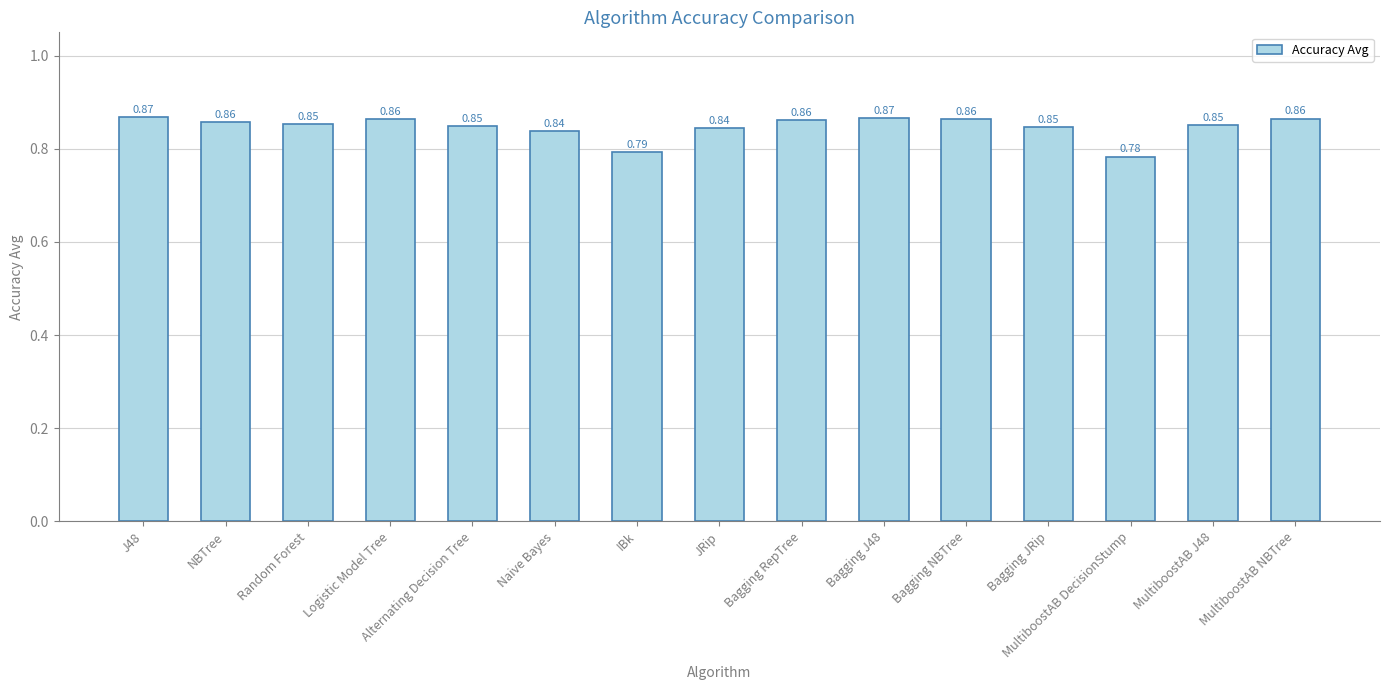

What is the sum of all values?

12.7